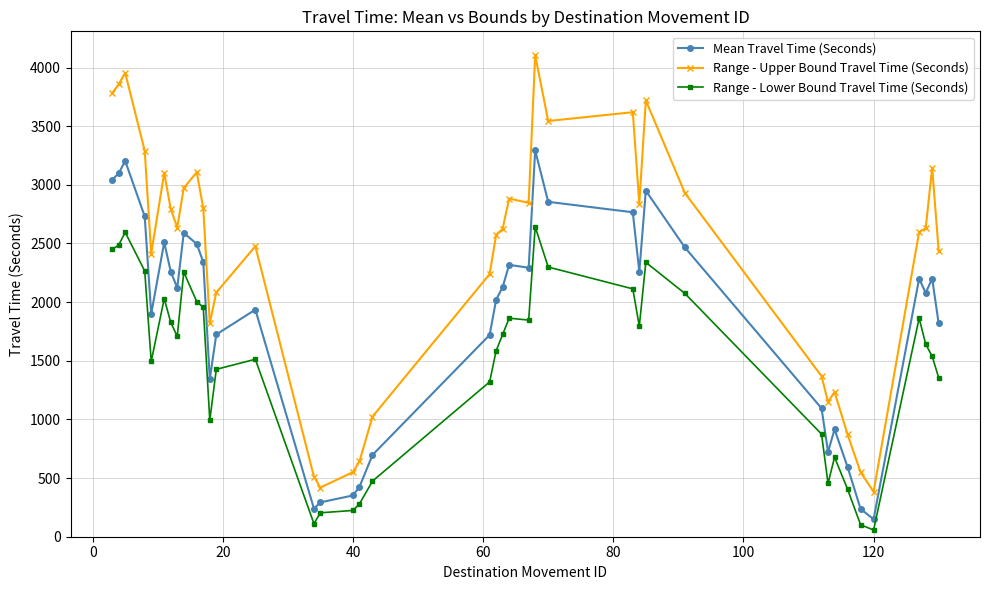

List the series in order of their peak value, lowest first.

Range - Lower Bound Travel Time (Seconds), Mean Travel Time (Seconds), Range - Upper Bound Travel Time (Seconds)